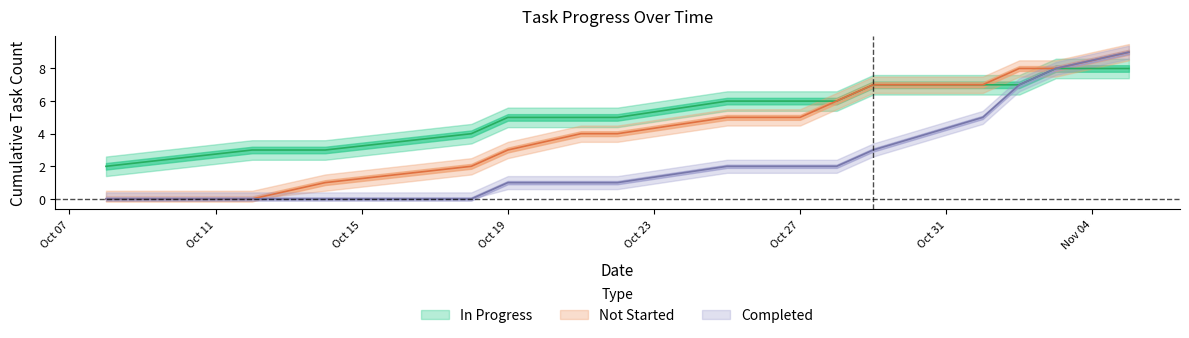

What is the value of the tasks_in_progress point at the 15th from the left?

8